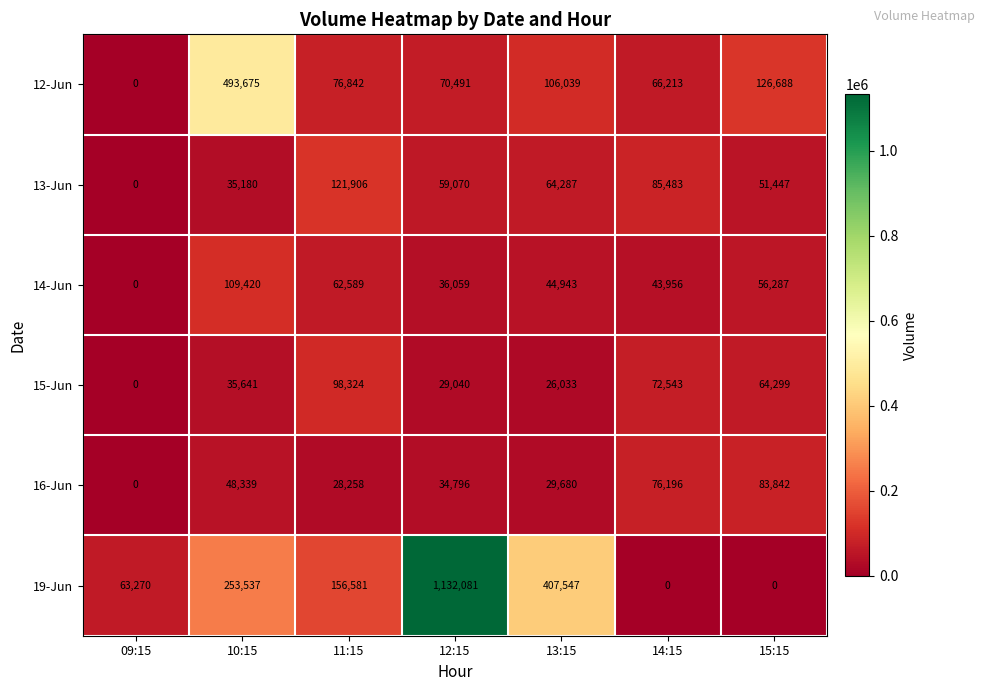

At which label does 19-Jun first exceed 156581?

10:15